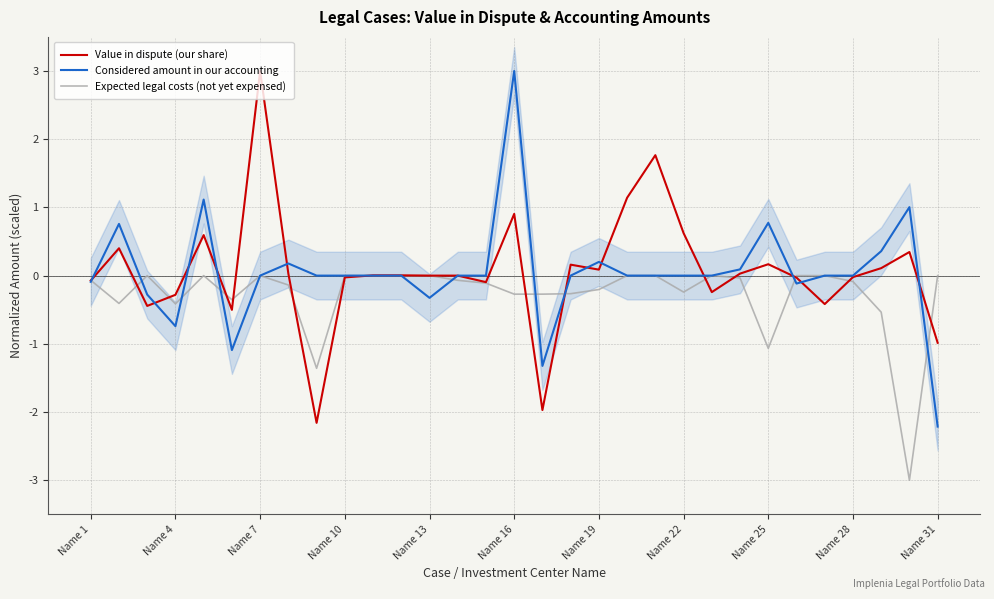

Where is Expected legal costs (not yet expensed) nearest to the value -1?

Name 25